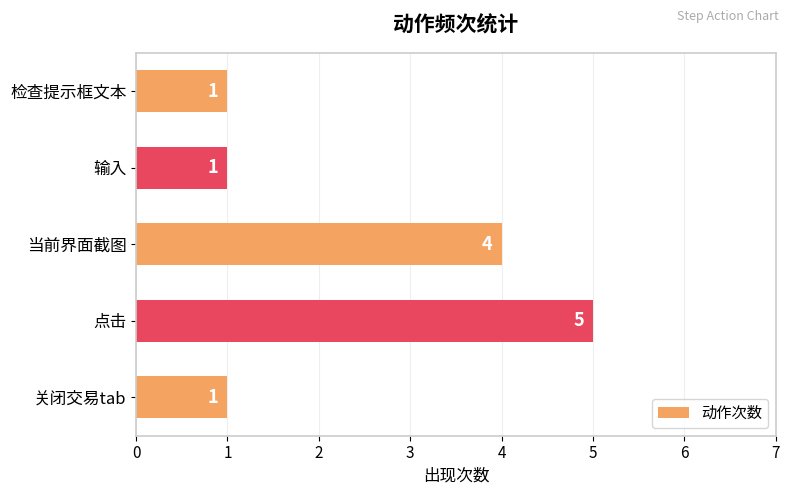

Where is the data nearest to the value 3?

当前界面截图